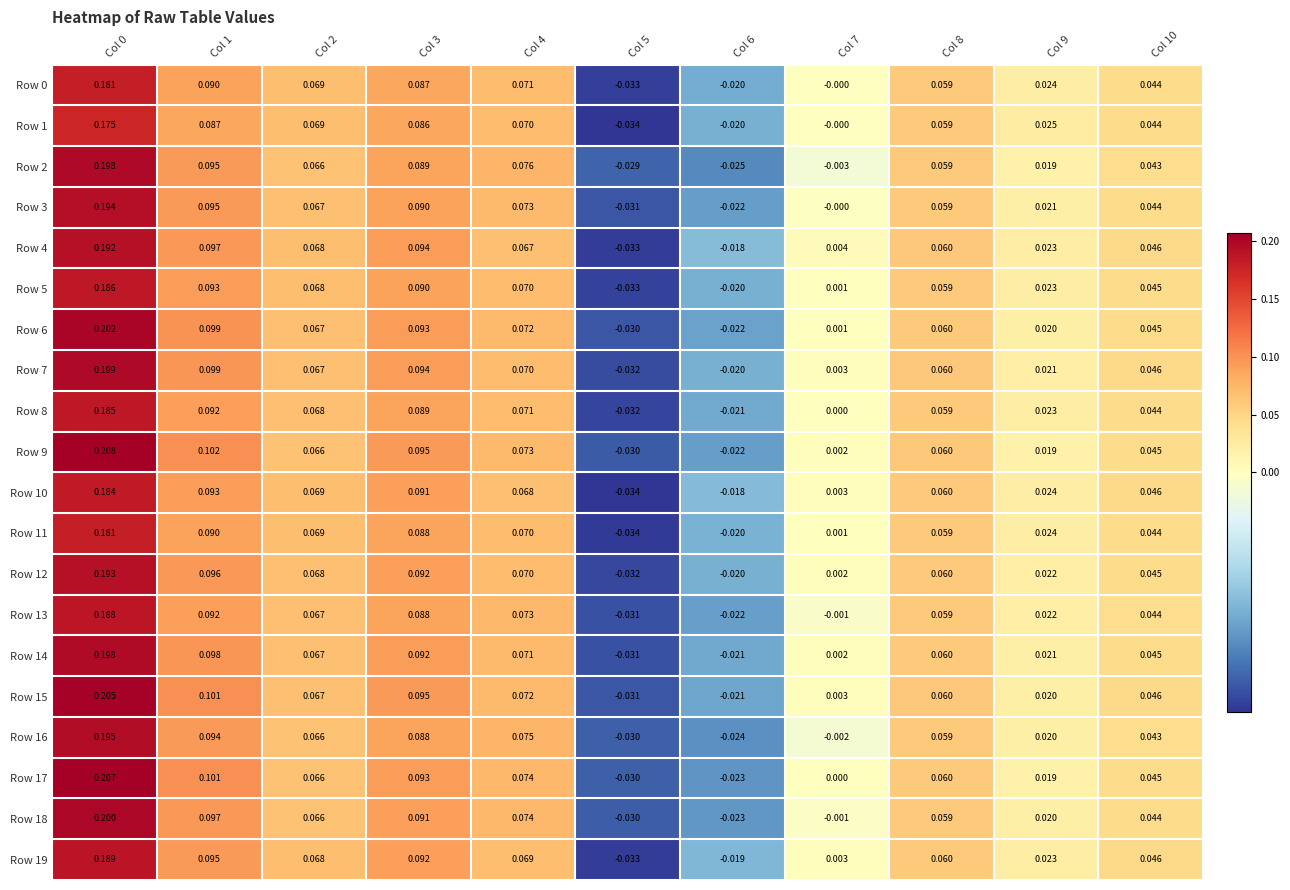

Is the value of Row 11 at Col 9 greater than the value of Row 9 at Col 3?

No